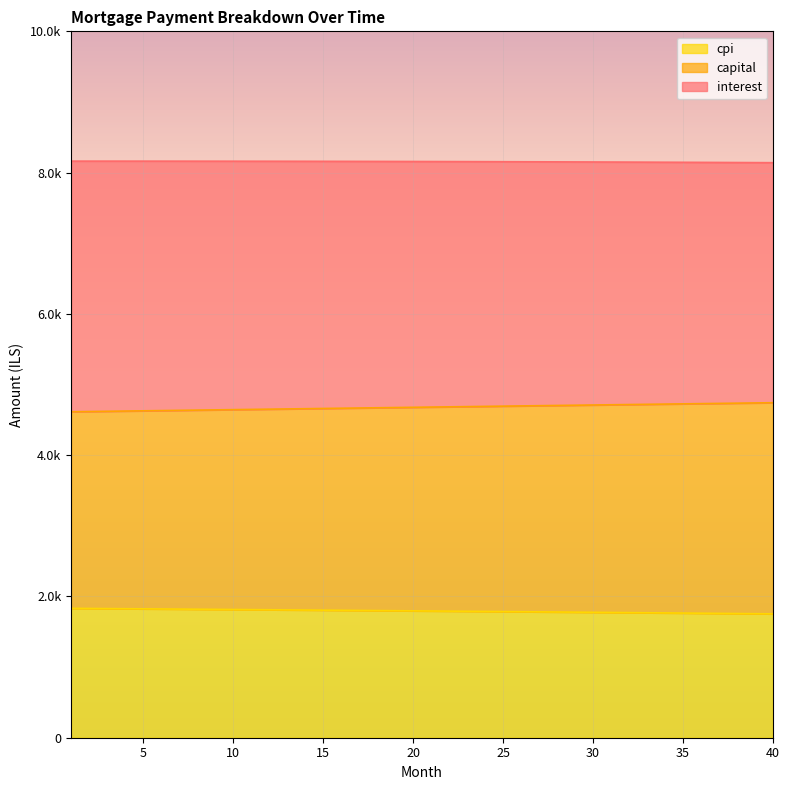

Count the number of categories in the chart.

40